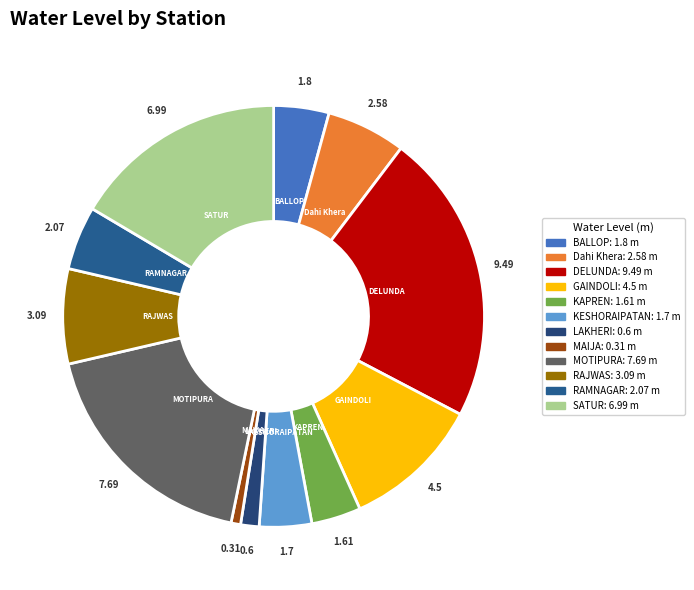

Is there any slice that represents more than half of the pie?

No